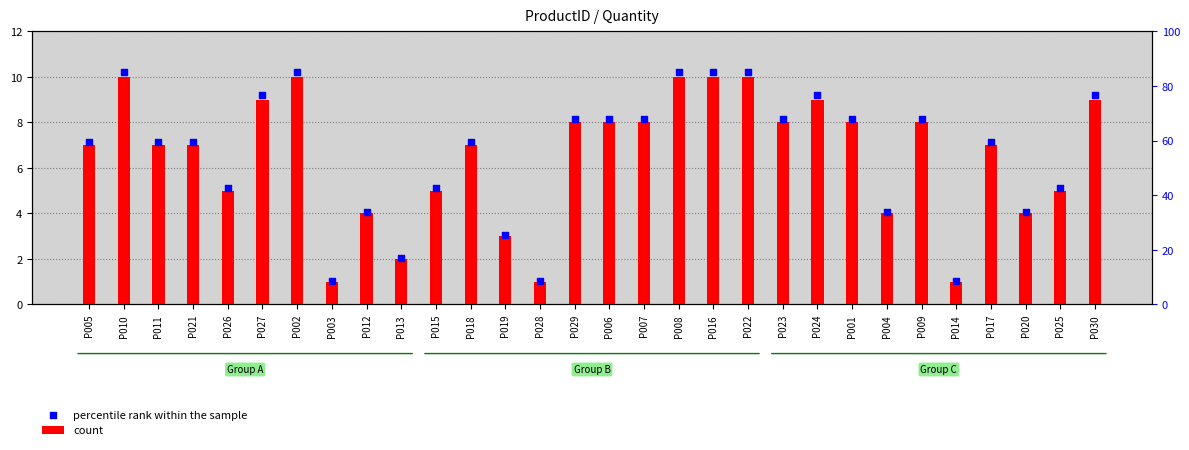

At which category is the sum across all series the highest?

P010